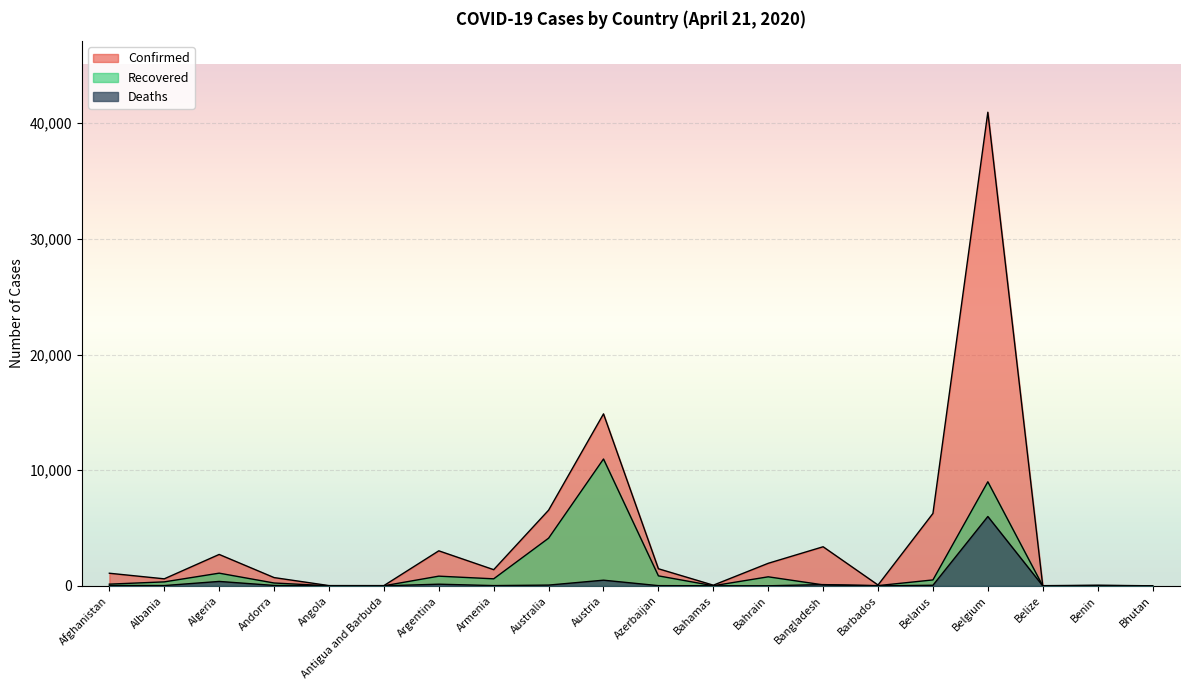

Which category has the lowest value in the Recovered series?

Belize